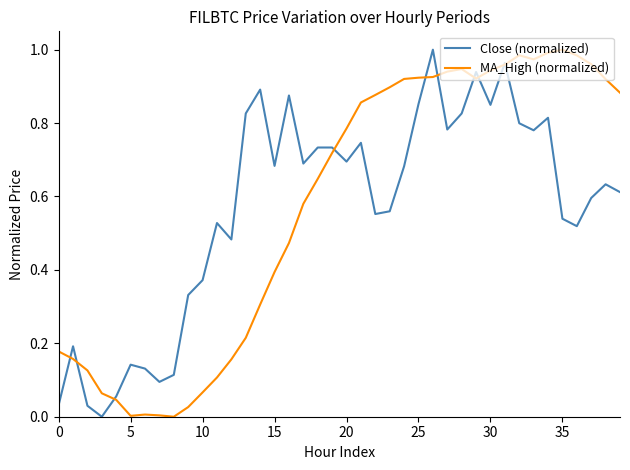

How many values in Close (normalized) are above zero?

39